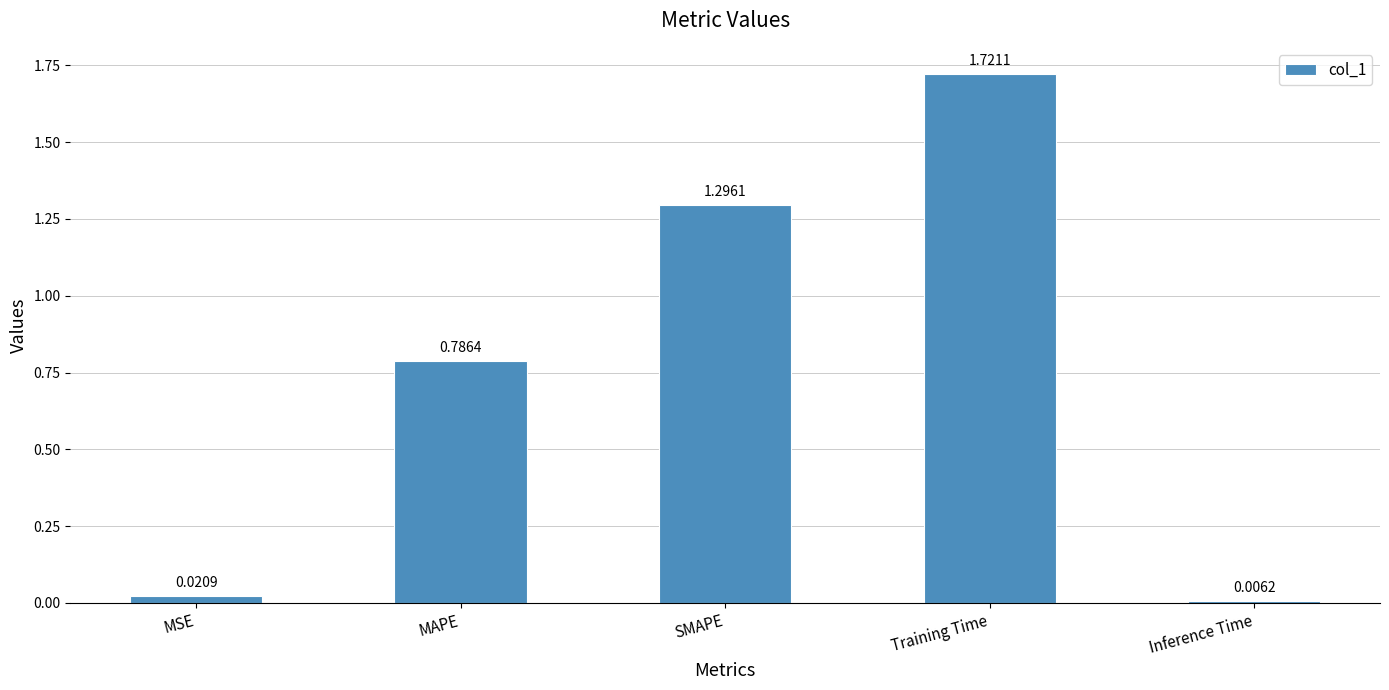

Where is the data nearest to the value 0?

Inference Time